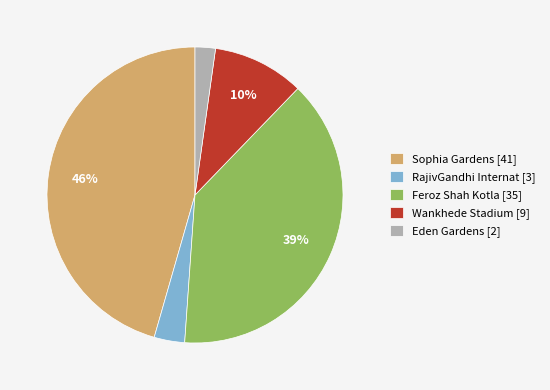

To the nearest percent, what is the combined percentage of Eden Gardens and Wankhede Stadium?

12%